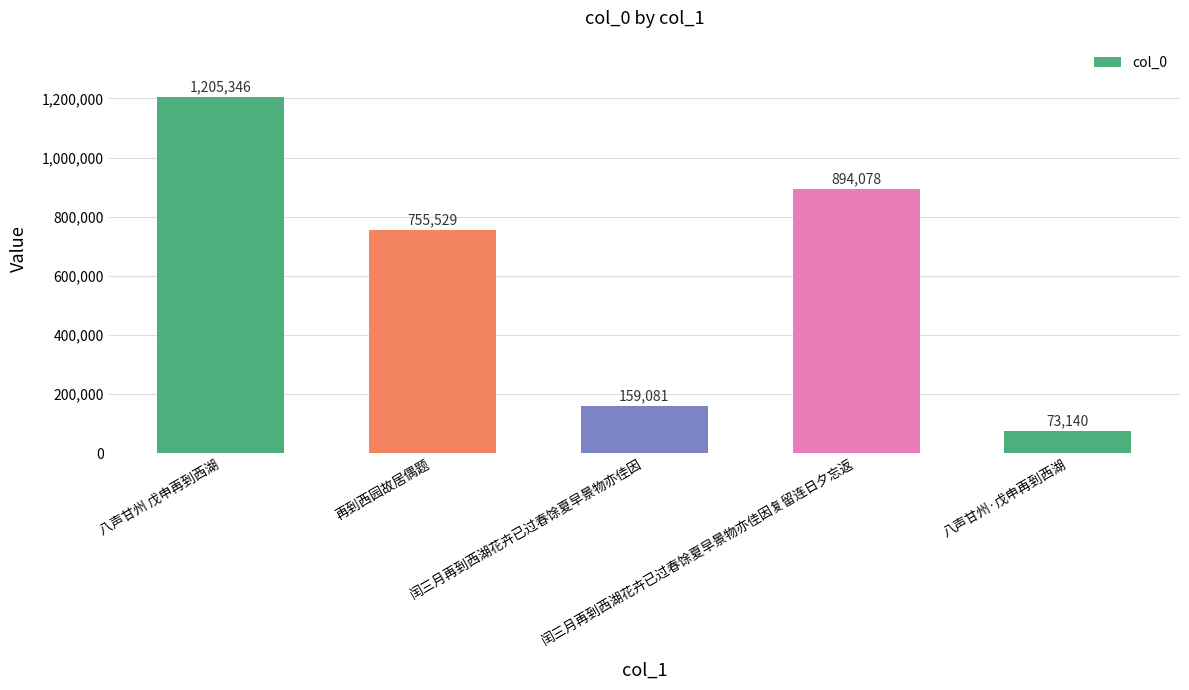

Reading left to right, transcribe all the data shown in this chart.

八声甘州 戊申再到西湖=1205346	再到西园故居偶题=755529	闰三月再到西湖花卉已过春馀夏早景物亦佳因=159081	闰三月再到西湖花卉已过春馀夏早景物亦佳因复留连日夕忘返=894078	八声甘州·戊申再到西湖=73140